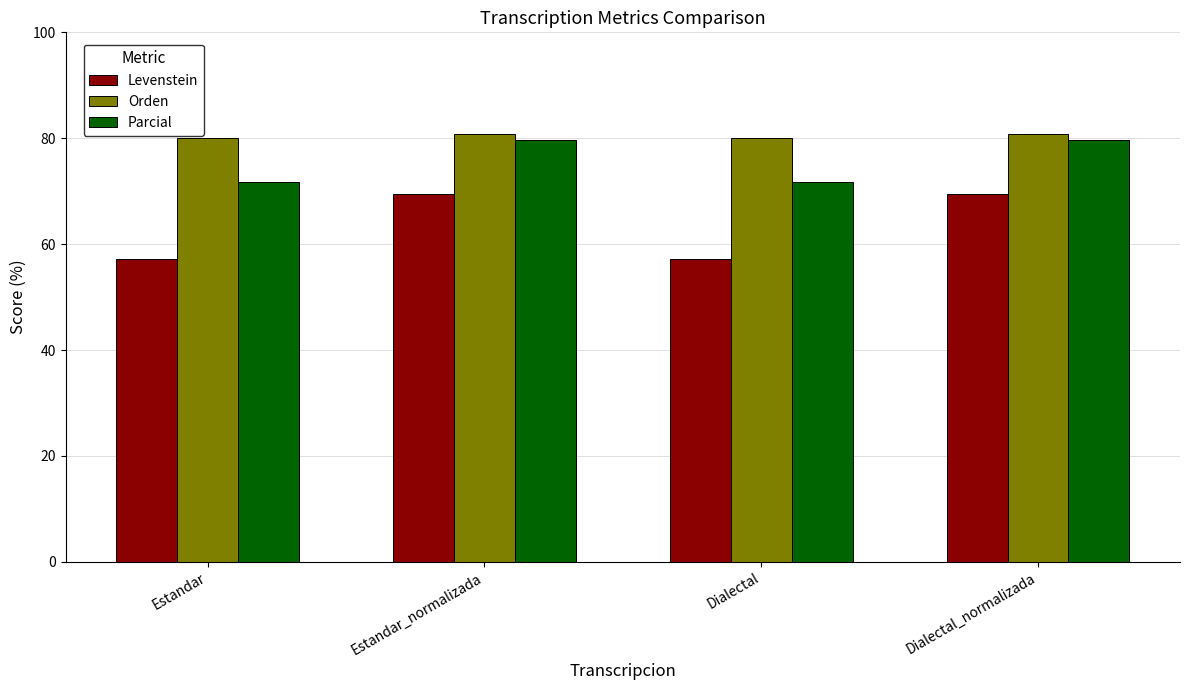

Read the Levenstein value at Estandar.

57.1